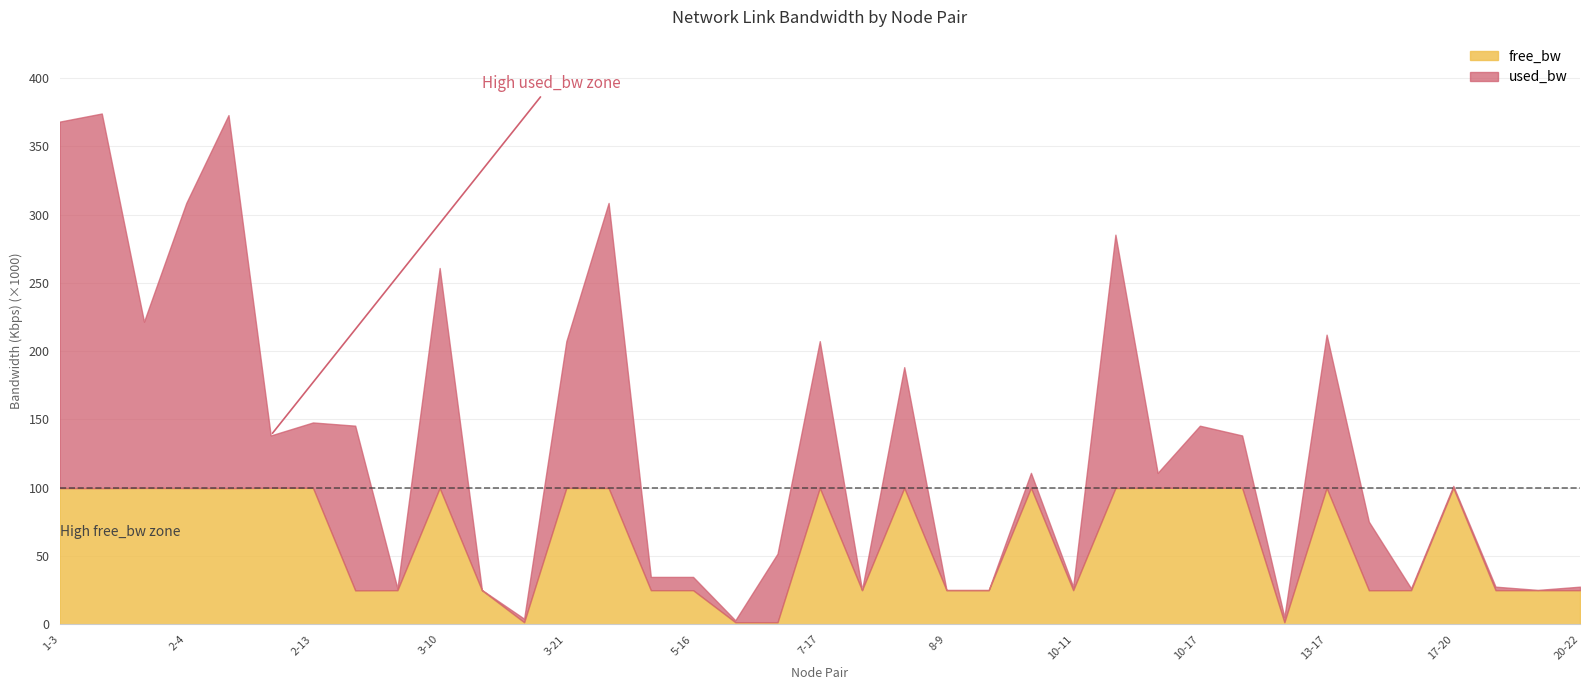

Which series has the widest spread of values?

used_bw